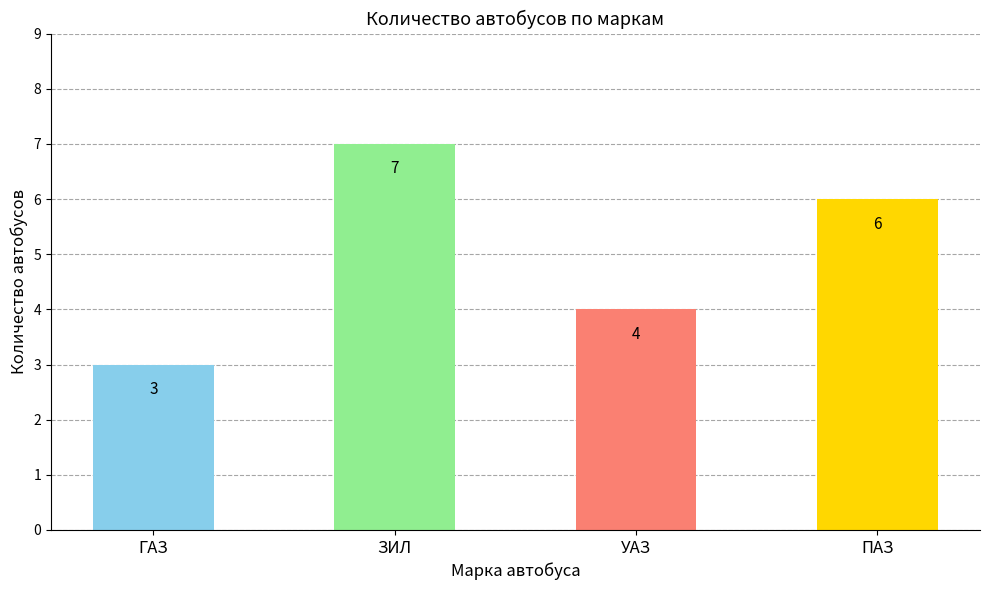

Count the values in the range 4 to 7.

3